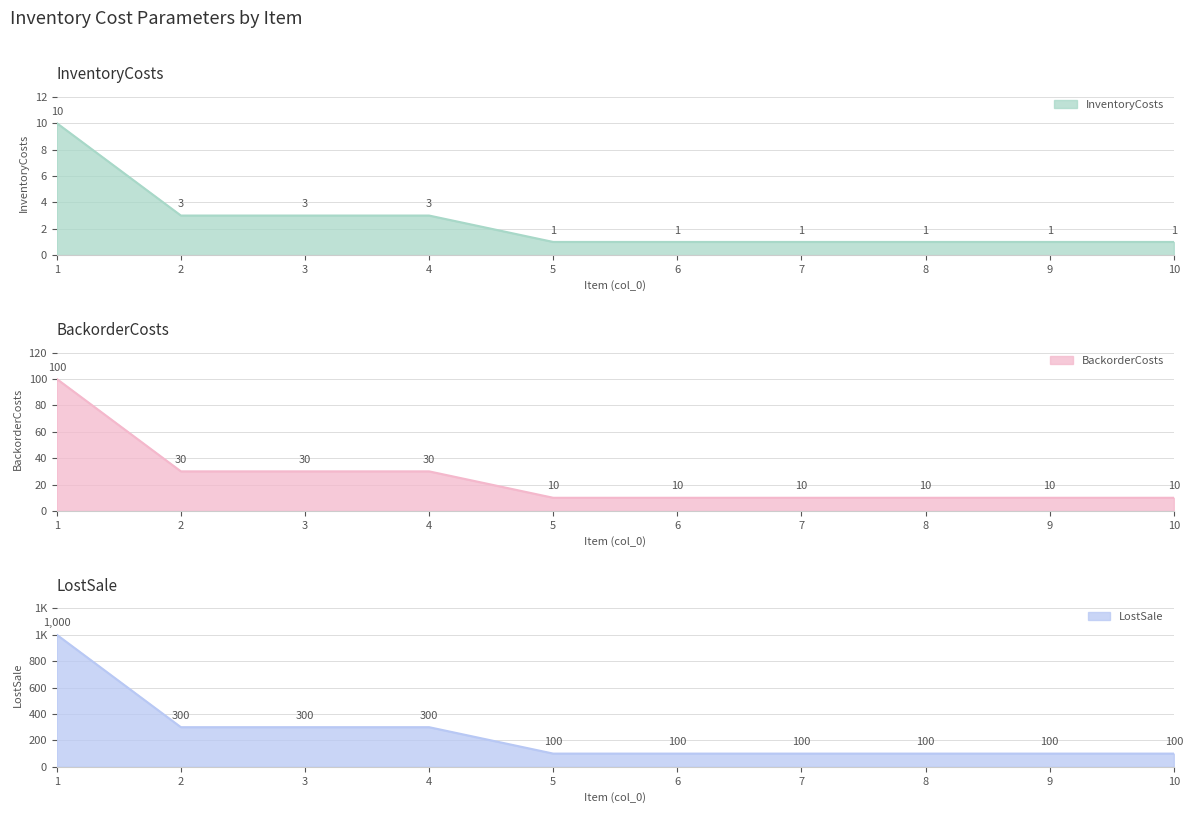

What is the value of the BackorderCosts point at the 8th from the left?

10